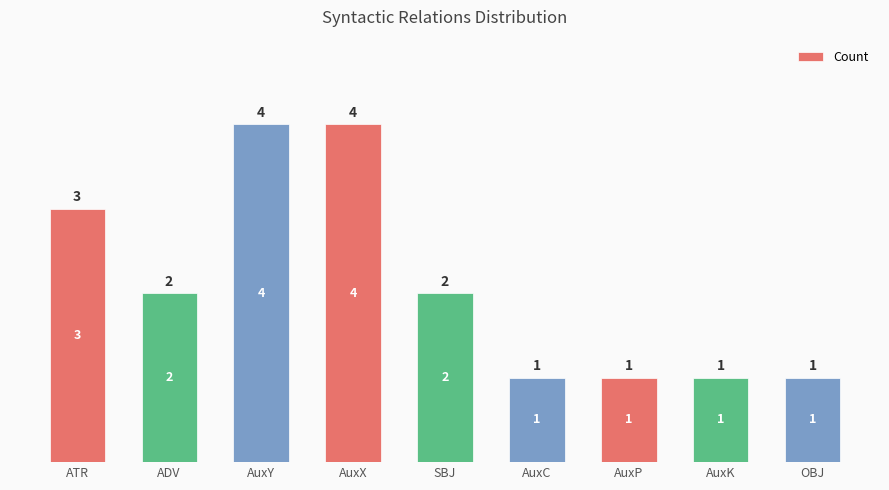

Reading left to right, transcribe all the data shown in this chart.

ATR=3	ADV=2	AuxY=4	AuxX=4	SBJ=2	AuxC=1	AuxP=1	AuxK=1	OBJ=1